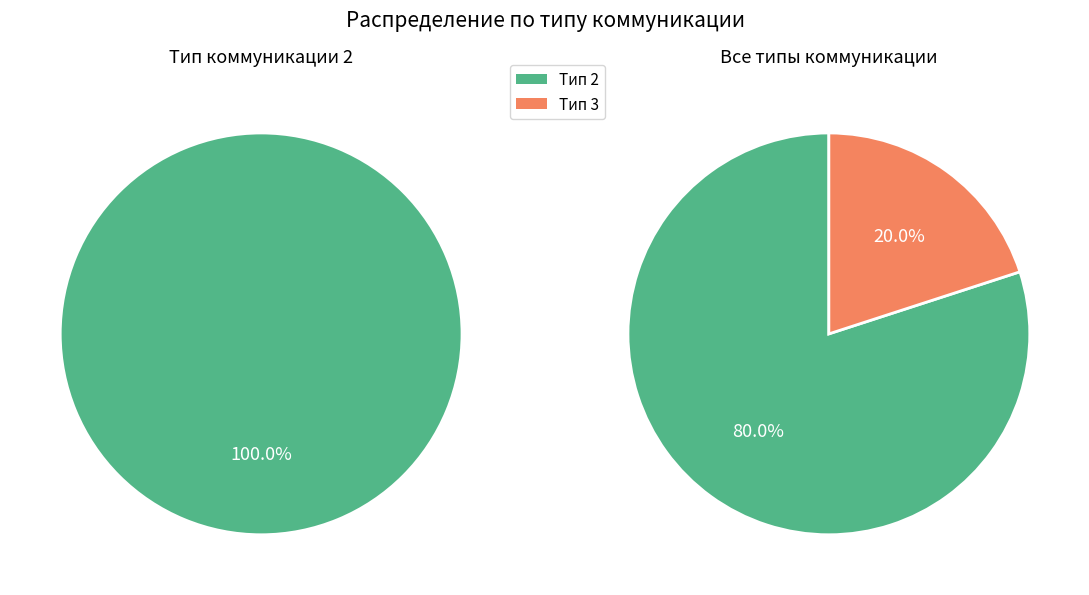

What percentage do 3 and 2 together represent?

100.0%